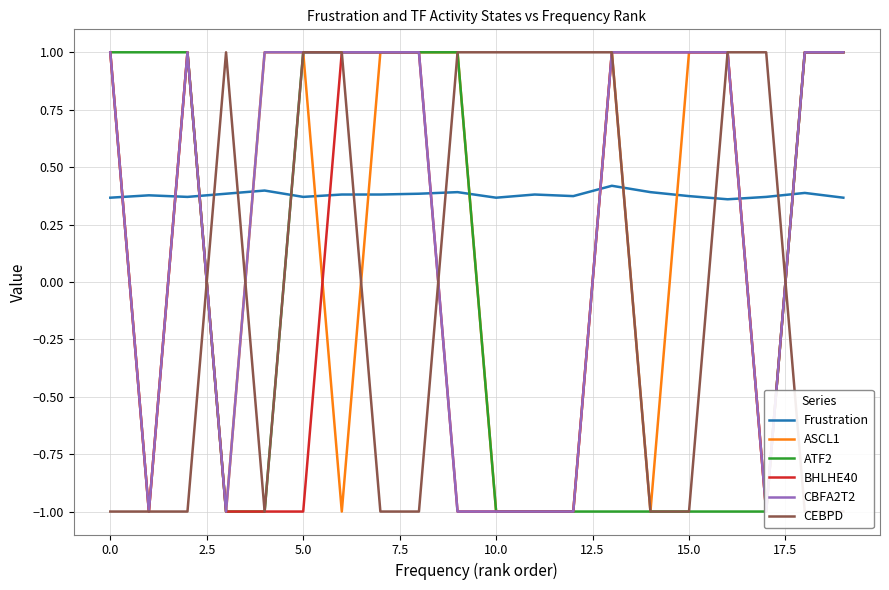

The value of Frustration at 0.0 is 0.1. True or false?

False